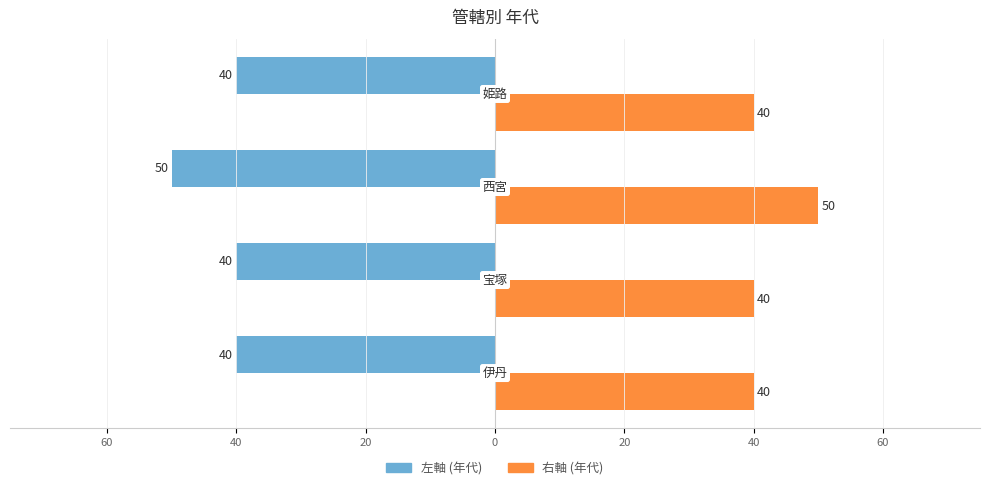

How many bars are there in total?

8